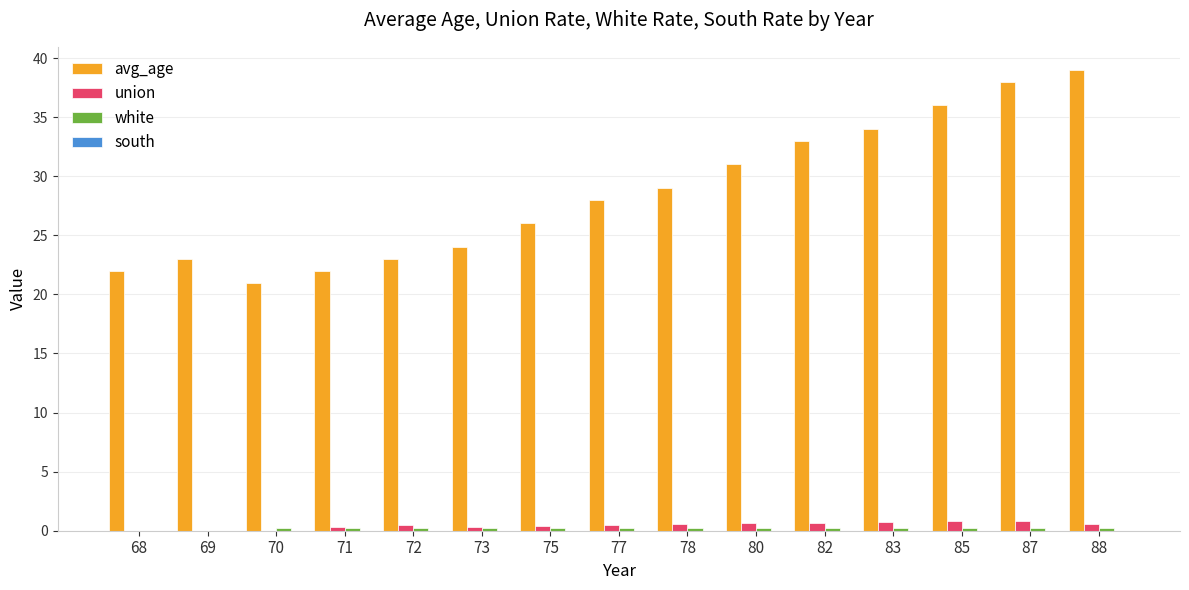

How many groups of bars are there?

15